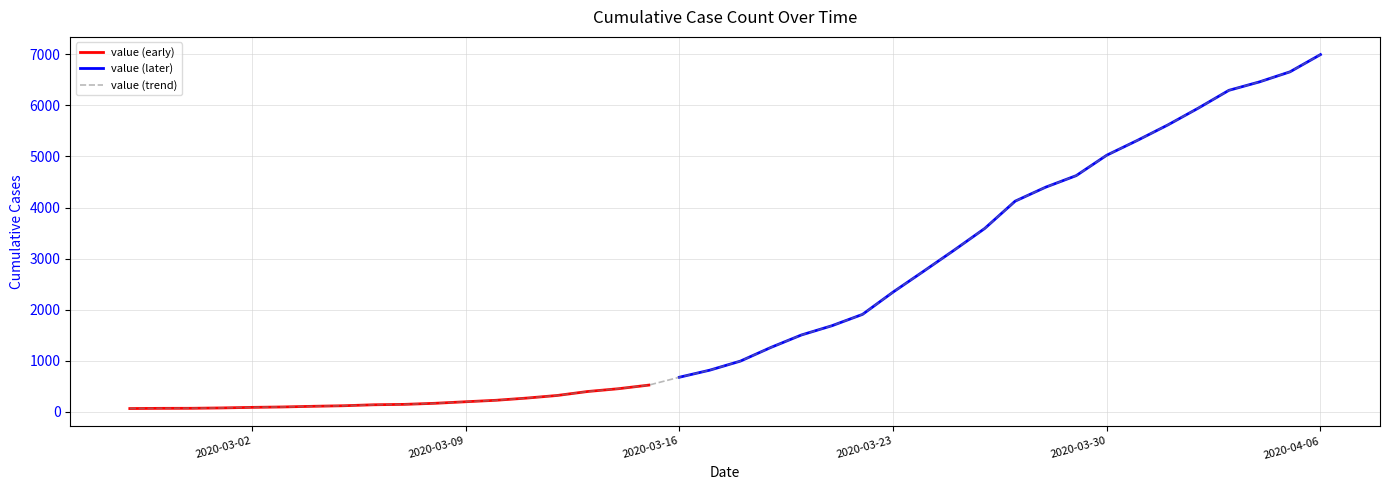

Does the chart display data point markers on the line(s)?

No